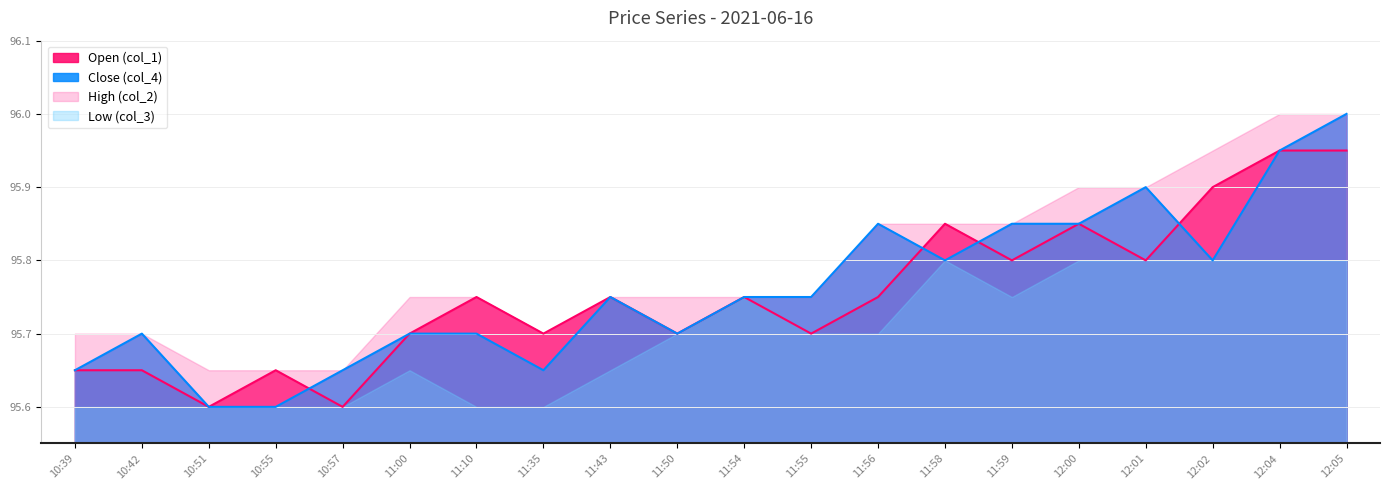

In col_4, how many points are lower than both neighbors (excluding endpoints)?

4